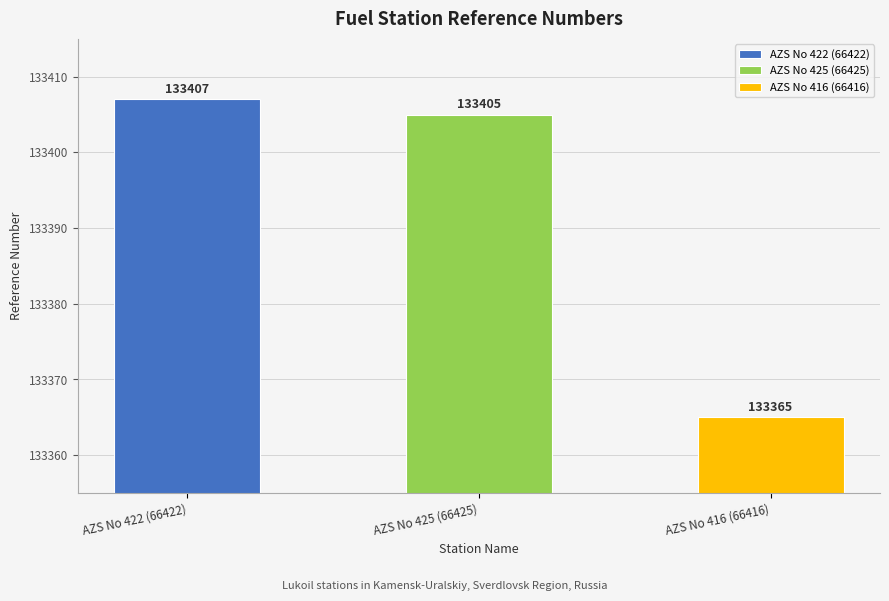

Is it true that the value at AZS No 422 (66422) is 133407?

True